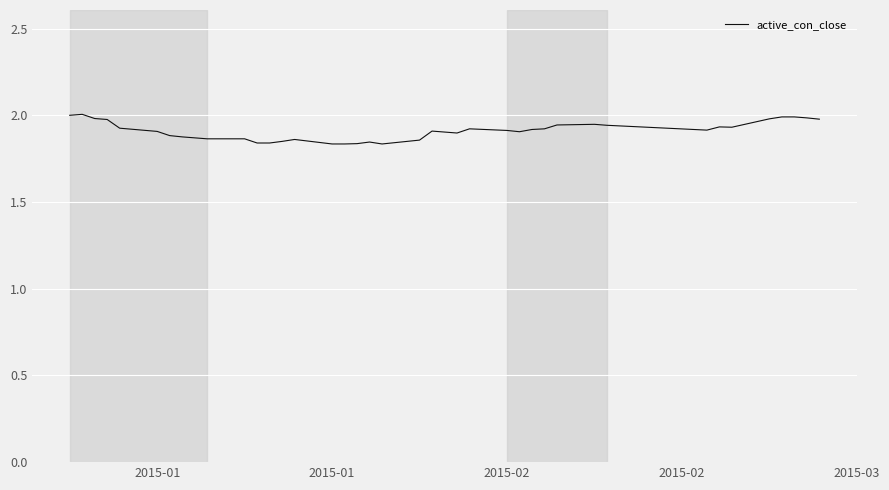

What is the maximum value shown in the chart?

2.0